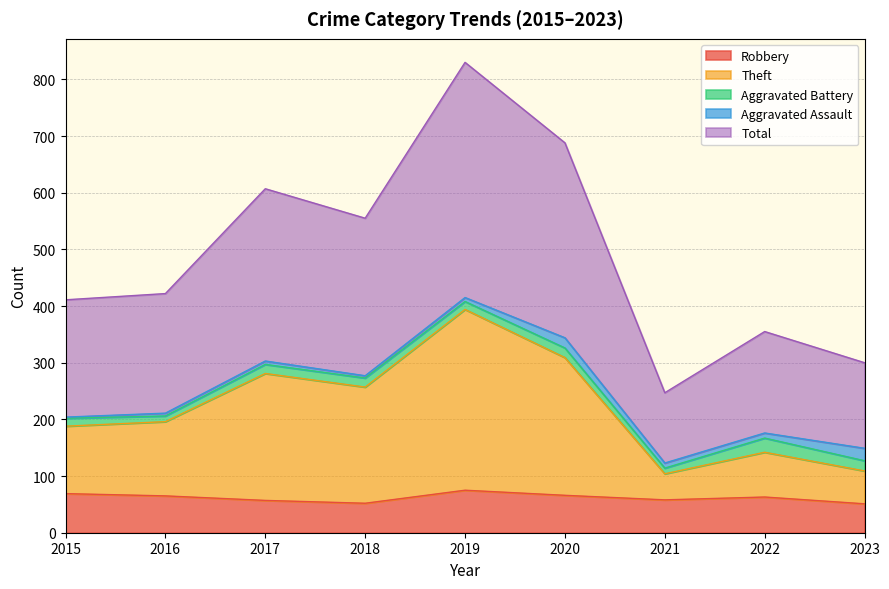

True or false: Total and Robbery cross at least once.

False